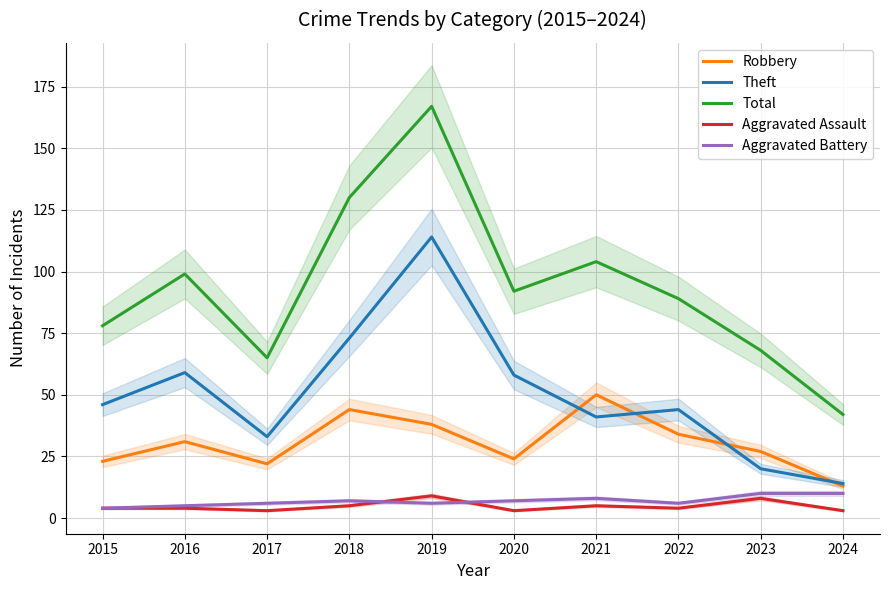

Reading right to left, transcribe all the data shown in this chart.

Robbery: 13	27	34	50	24	38	44	22	31	23
Theft: 14	20	44	41	58	114	73	33	59	46
Total: 42	68	89	104	92	167	130	65	99	78
Aggravated Assault: 3	8	4	5	3	9	5	3	4	4
Aggravated Battery: 10	10	6	8	7	6	7	6	5	4